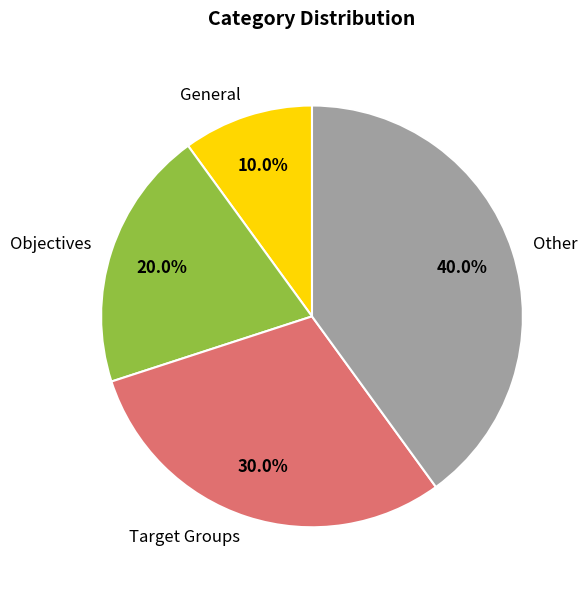

To the nearest percent, what is the difference between the Other and Objectives slice percentages?

20%